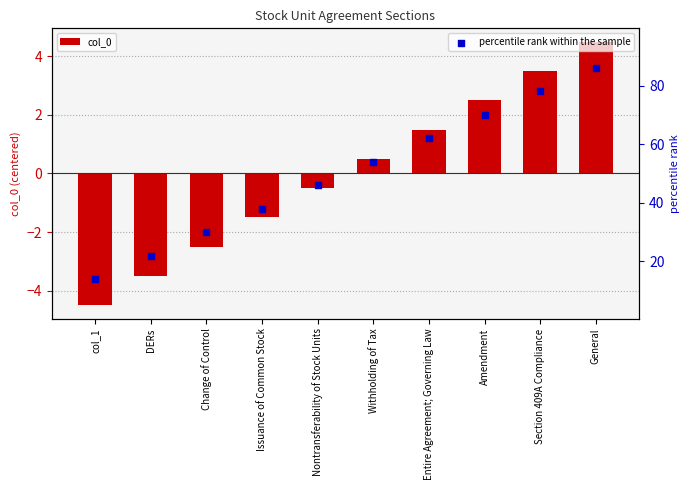

Is the value of col_0 at Amendment greater than the value of percentile rank within the sample at Section 409A Compliance?

No